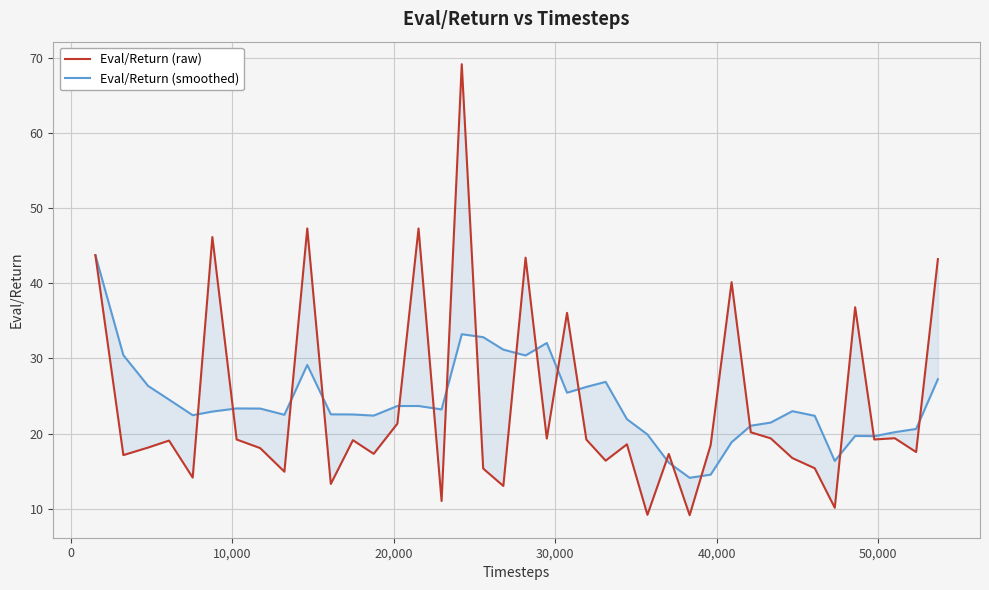

How many data points in Eval/Return (raw) are less than 19?

20